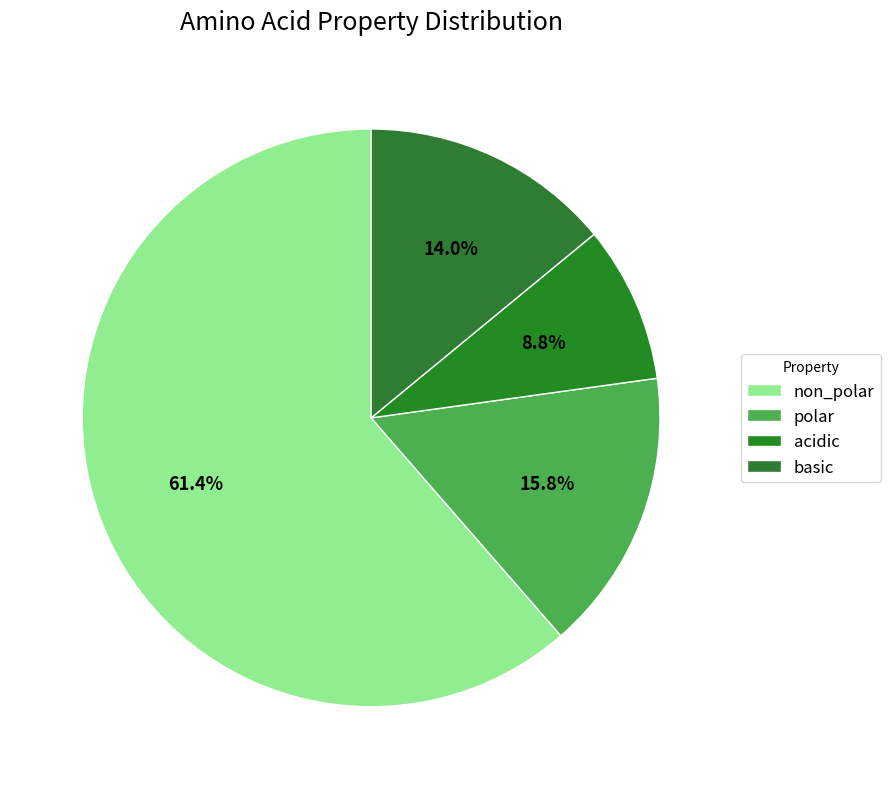

What is the majority slice?

non_polar